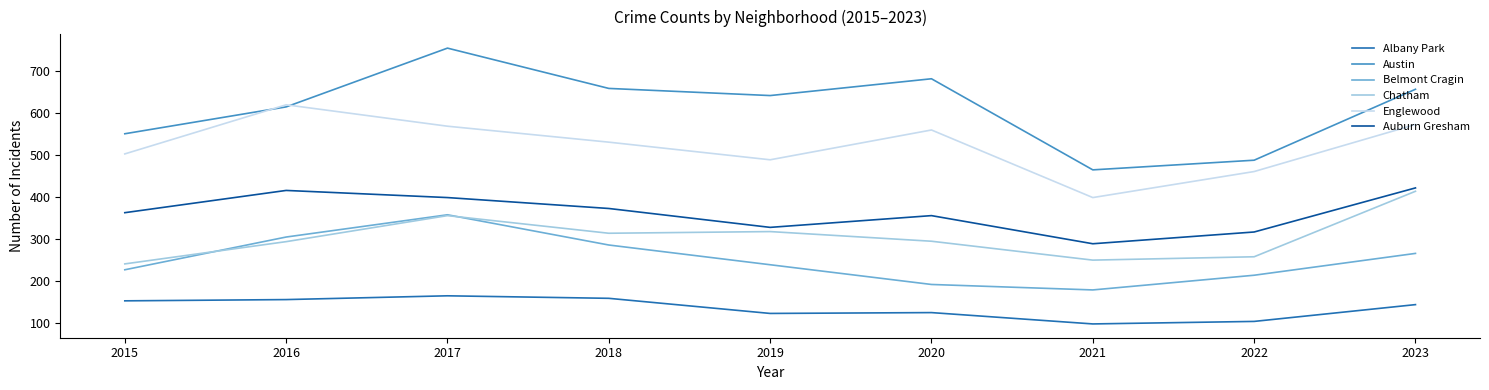

What is the minimum value for Albany Park?

98